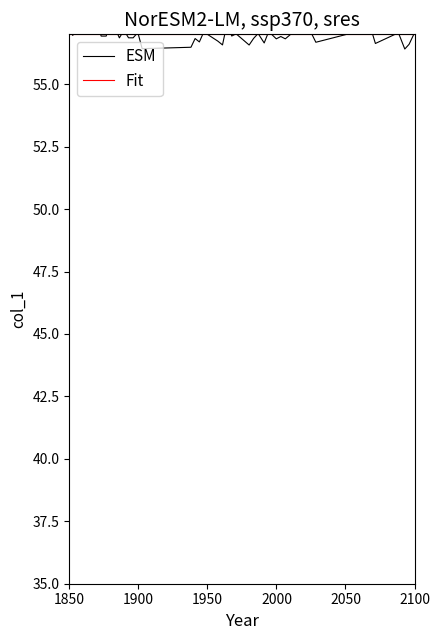

The ESM series shows 95.2 at 10. True or false?

False